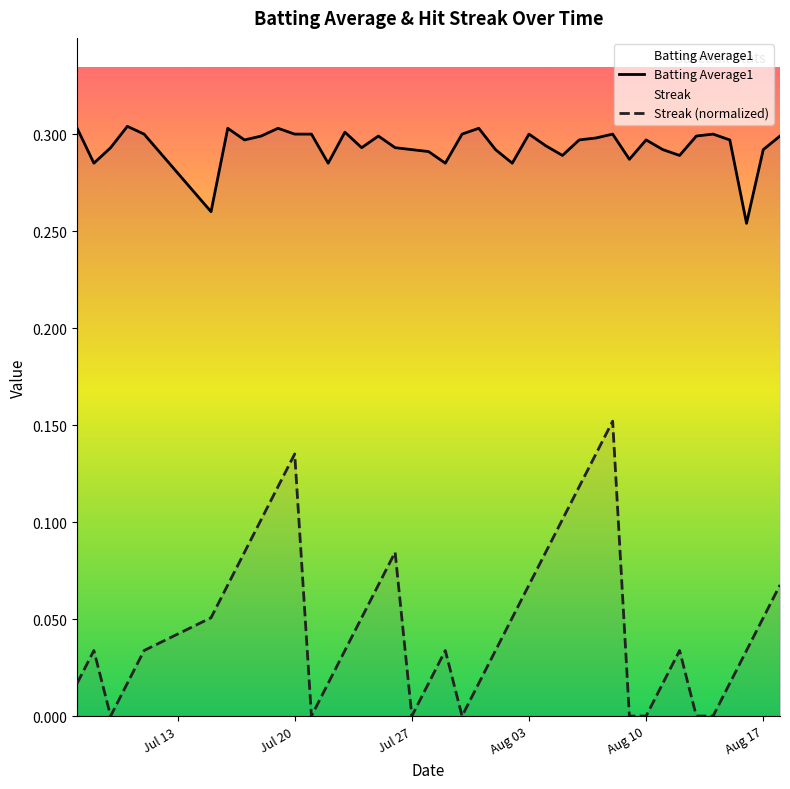

List the series in order of their peak value, lowest first.

Streak (normalized), Batting Average1